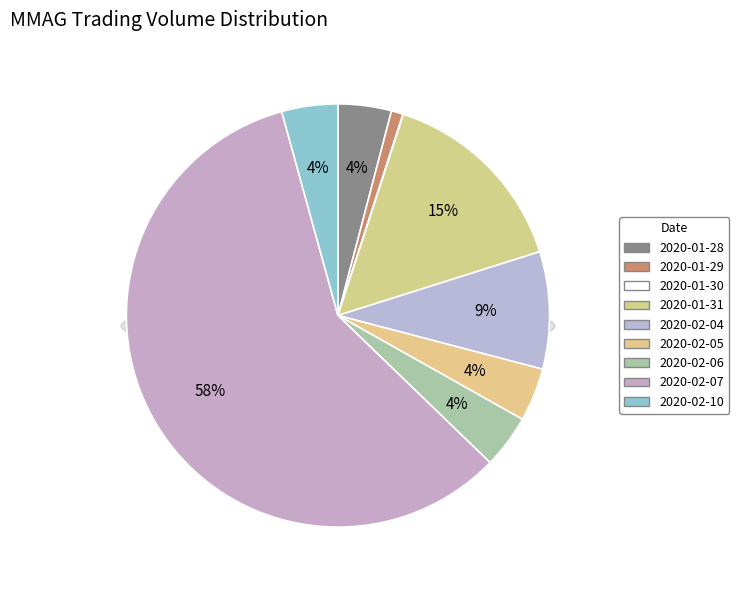

Count the number of slices in the pie.

9